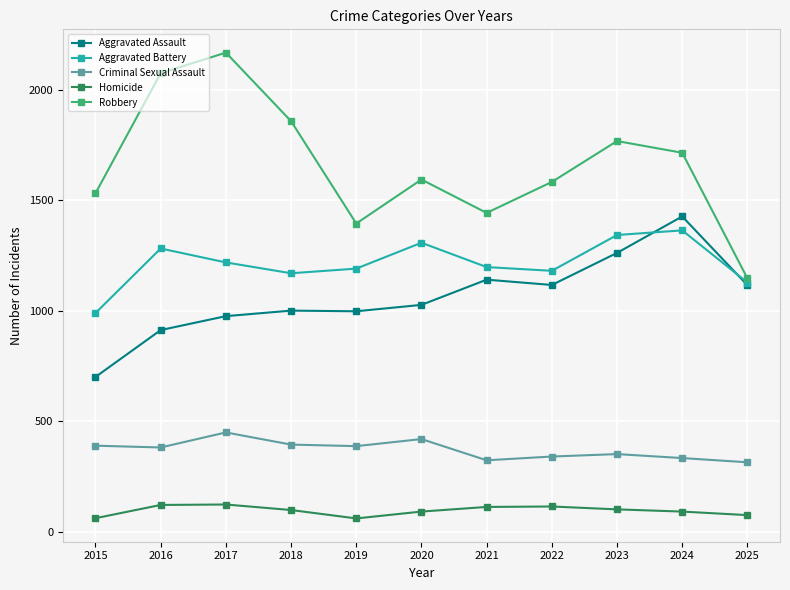

What is the maximum value for Robbery?

2167